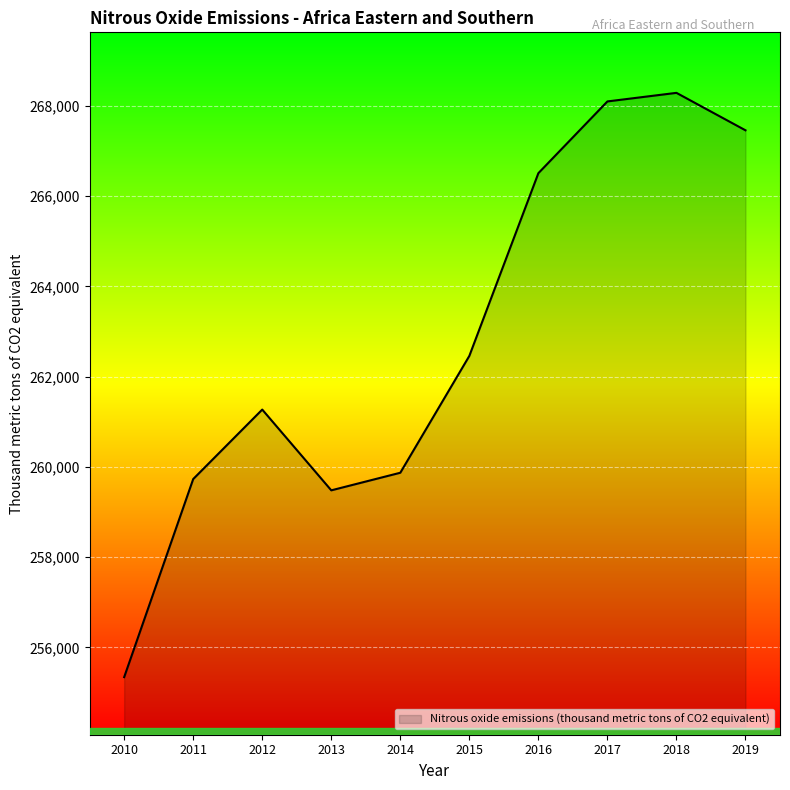

How many interior local valleys (lower than both neighbors) does the data have?

1